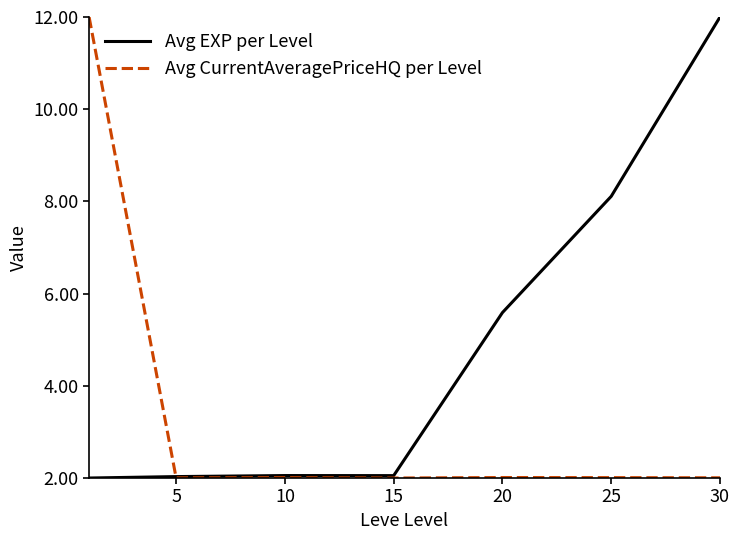

How many intersections are there between Avg CurrentAveragePriceHQ per Level and Avg EXP per Level?

1